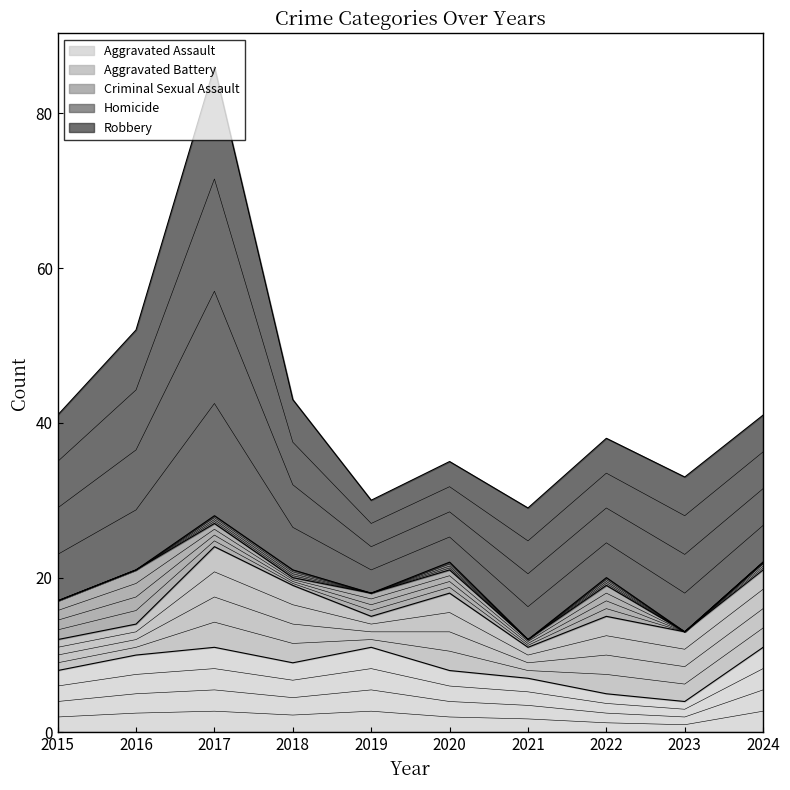

What is the minimum value for Robbery?

12